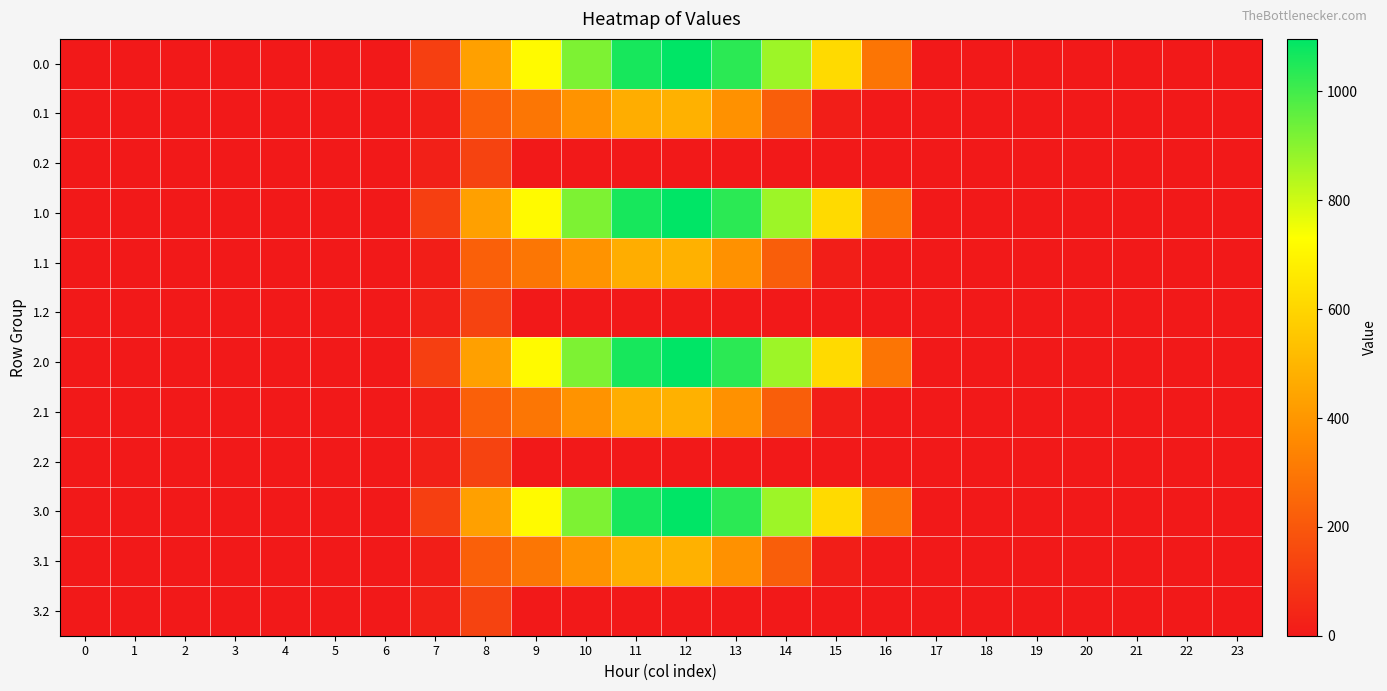

Rank the series at 14 from lowest to highest value.

0.2, 1.2, 2.2, 3.2, 0.1, 1.1, 2.1, 3.1, 0.0, 1.0, 2.0, 3.0